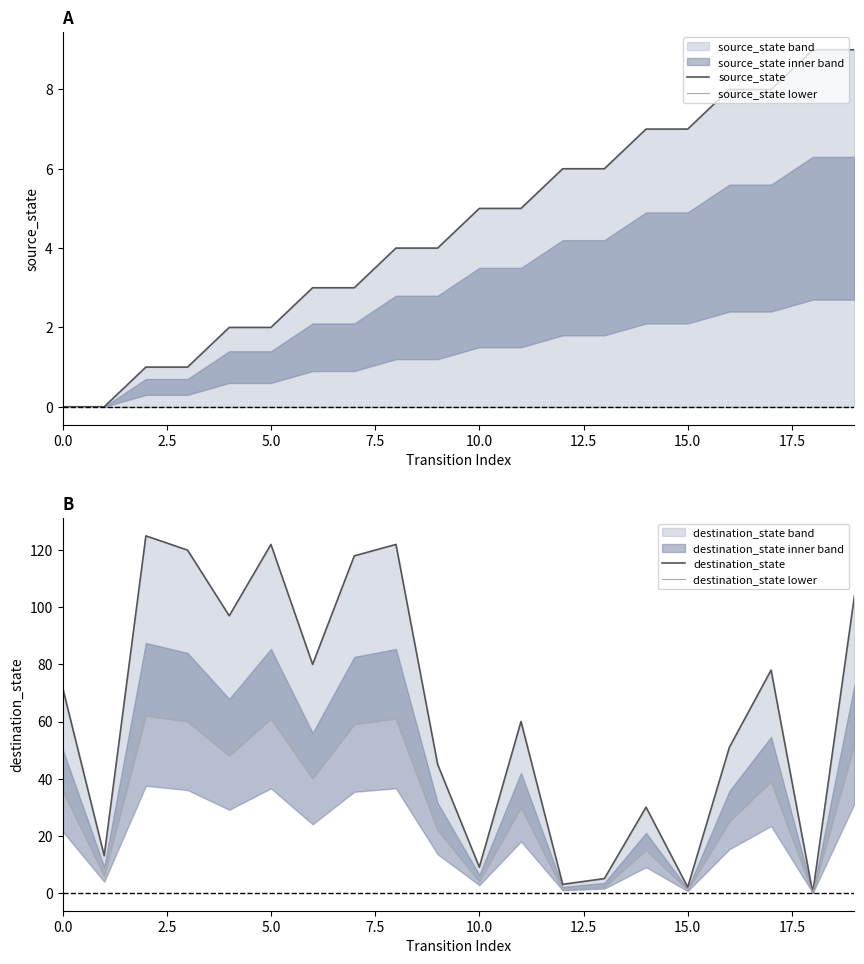

How many distinct data groups are displayed?

4